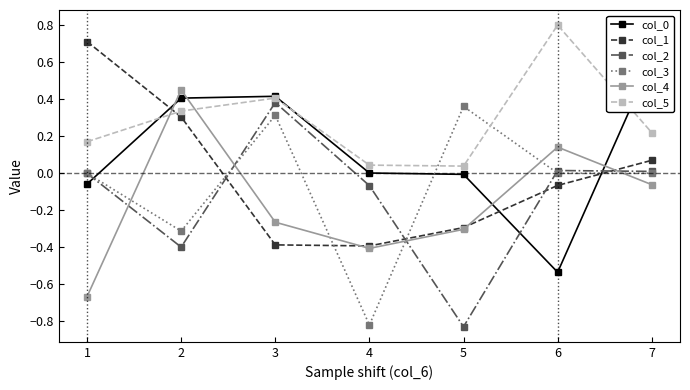

What is the smallest value displayed?

-0.8